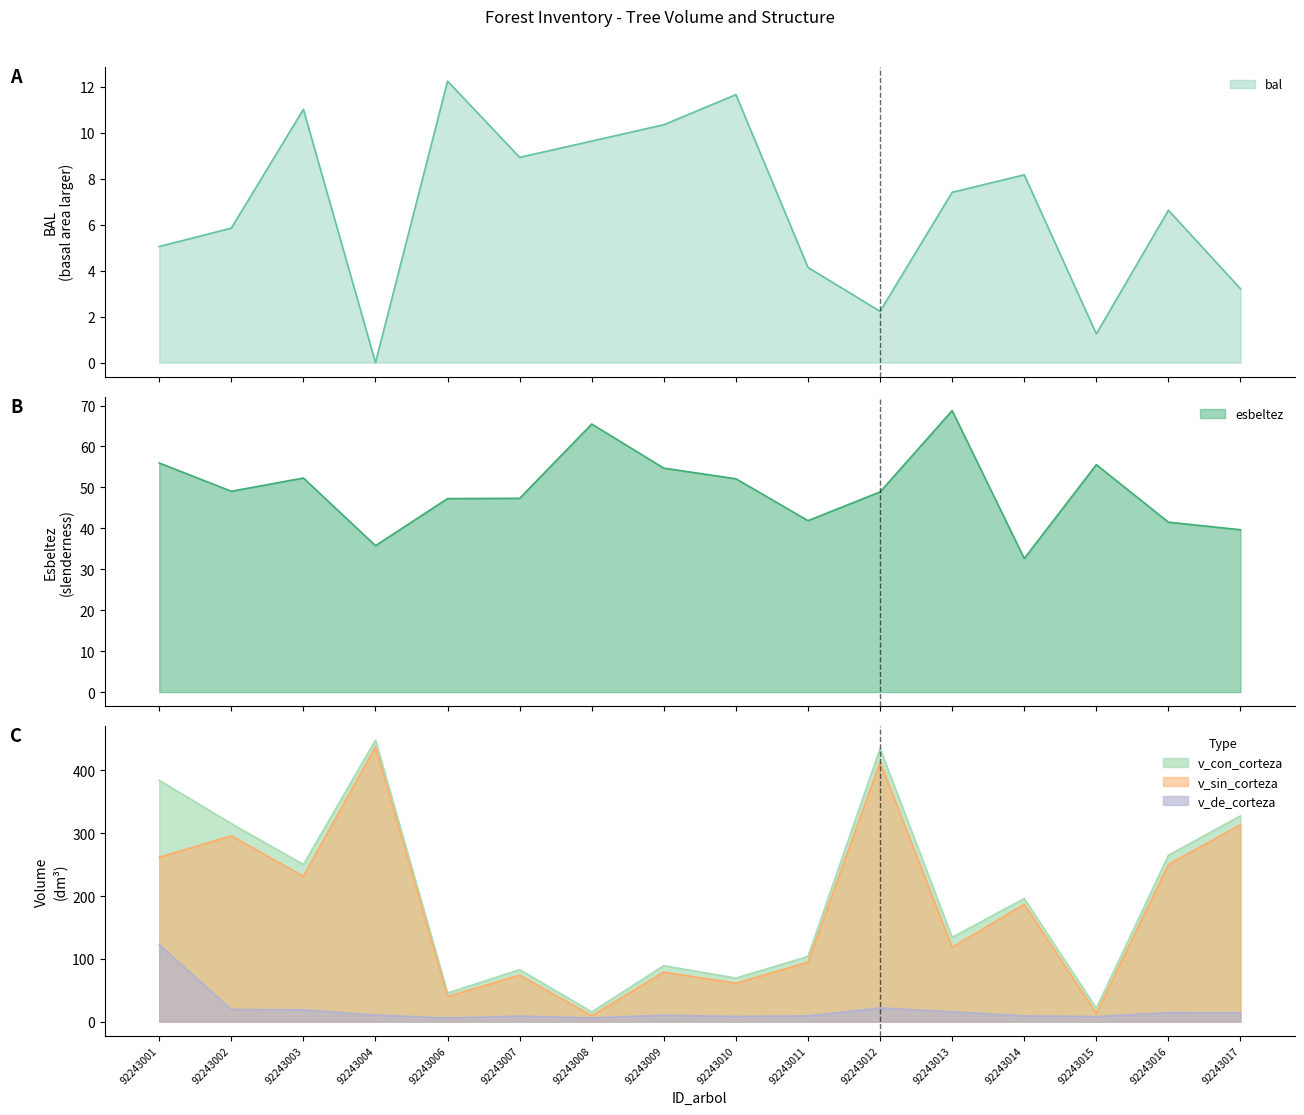

True or false: esbeltez and bal intersect in this chart.

False